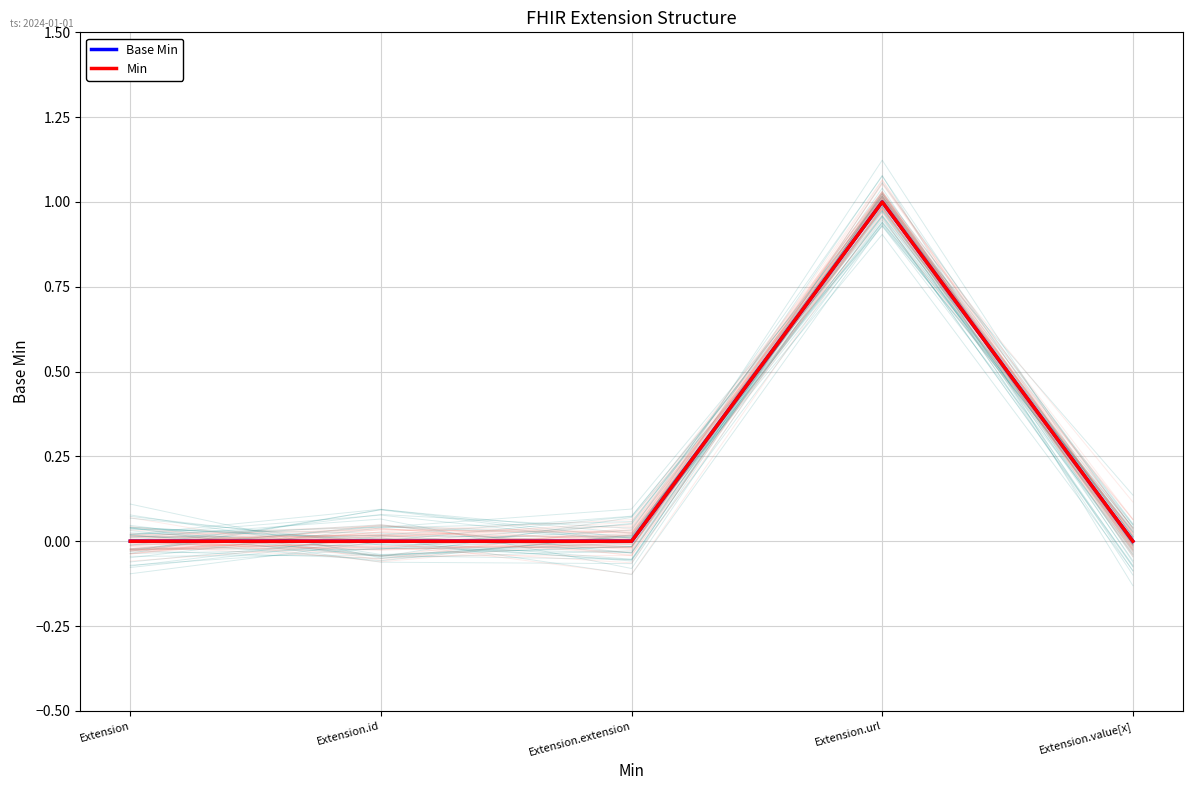

What is the label of the 3rd point from the left?

Extension.extension